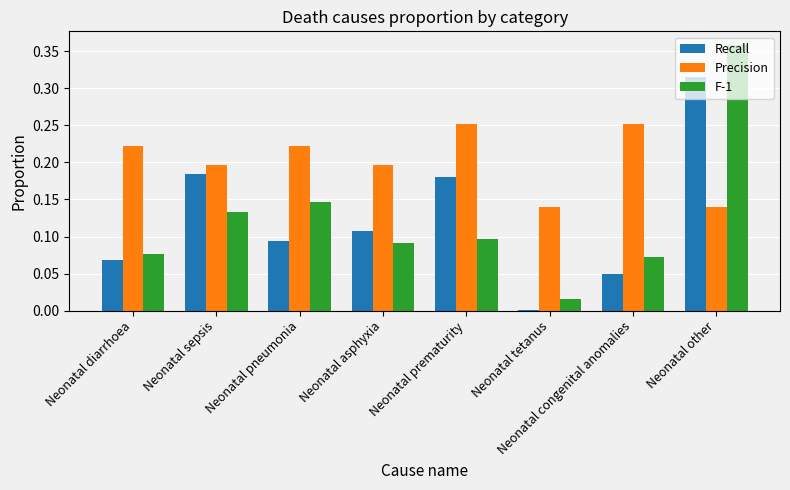

At which category does the chart reach its peak across all series?

Neonatal other